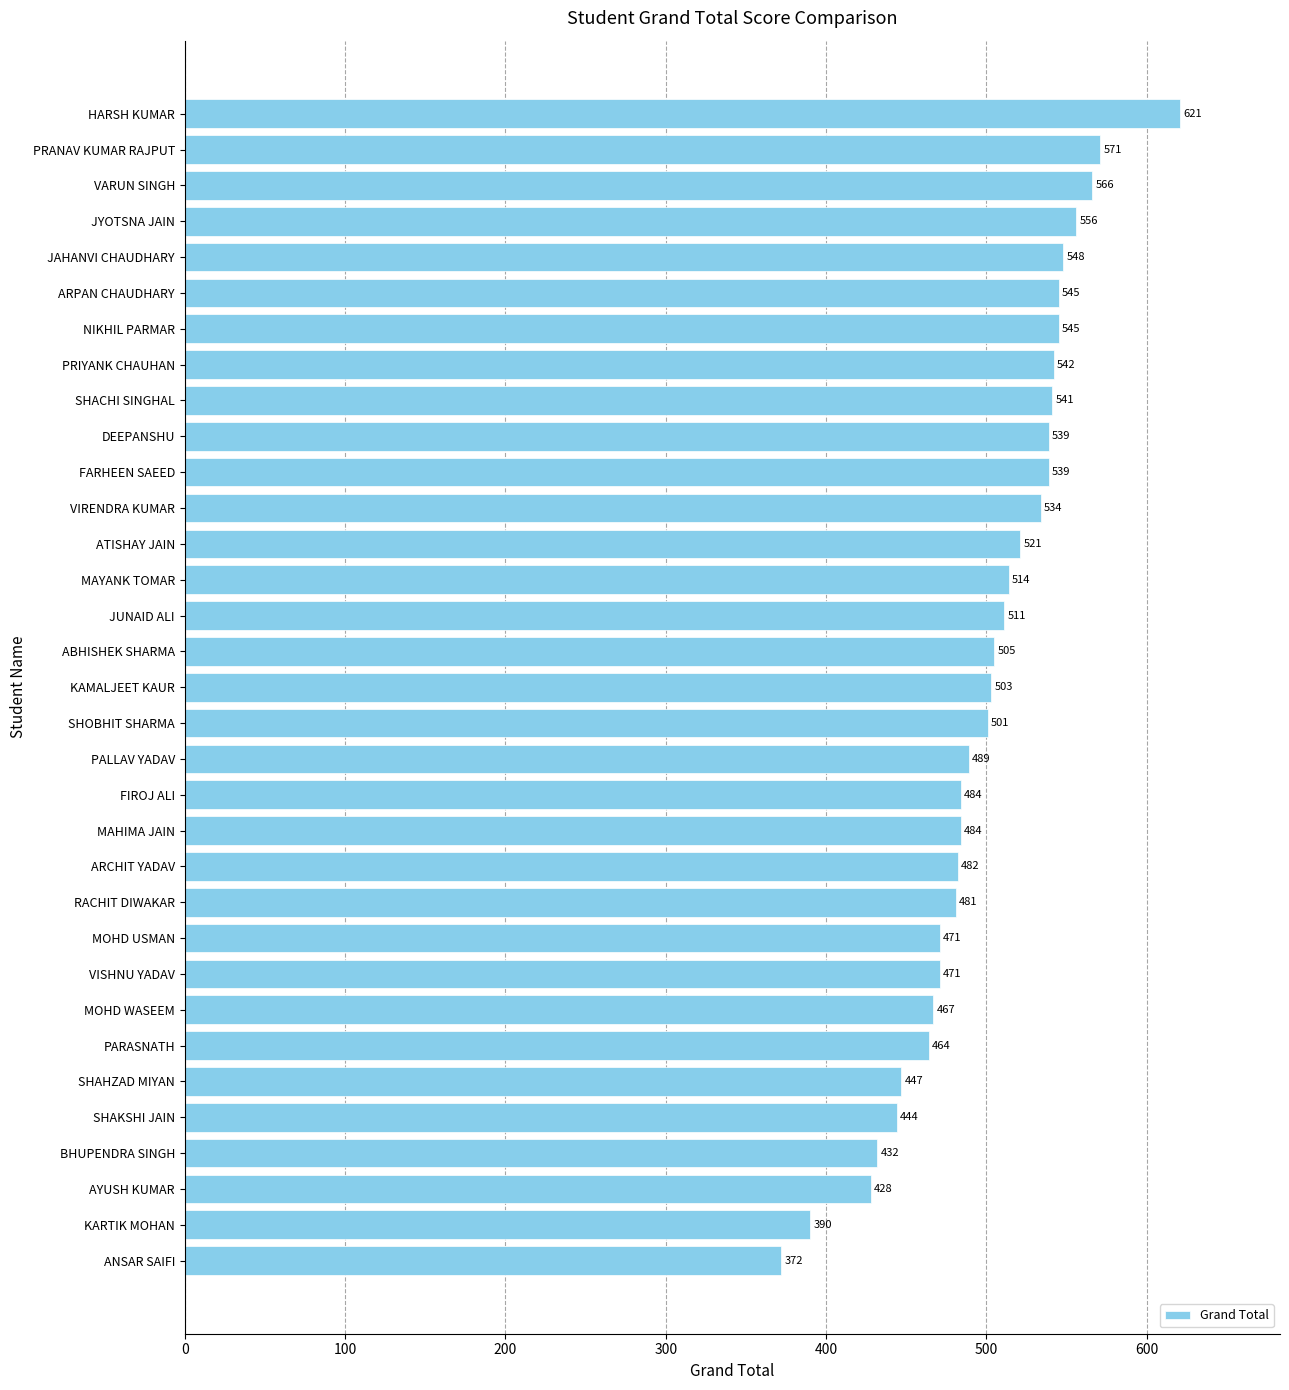

What is the ratio of the value at PALLAV YADAV to the value at ATISHAY JAIN?

0.9